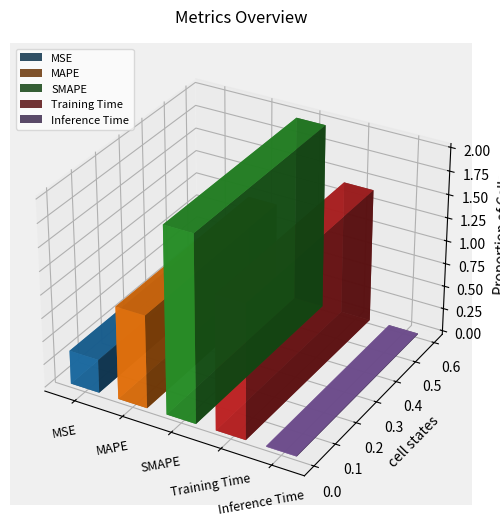

What is the difference between the values at Training Time and MSE?

1.1